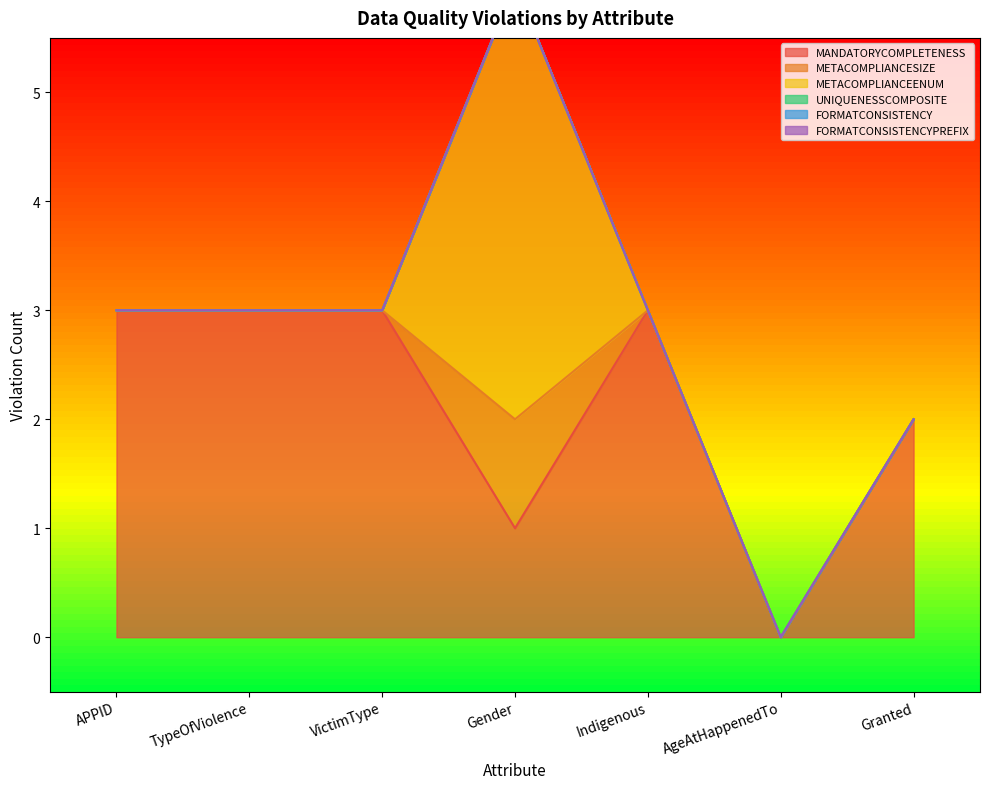

Reading left to right, list all the values displayed in this chart.

MANDATORYCOMPLETENESS: APPID=3	TypeOfViolence=3	VictimType=3	Gender=1	Indigenous=3	AgeAtHappenedTo=0	Granted=2
METACOMPLIANCESIZE: APPID=0	TypeOfViolence=0	VictimType=0	Gender=1	Indigenous=0	AgeAtHappenedTo=0	Granted=0
METACOMPLIANCEENUM: APPID=0	TypeOfViolence=0	VictimType=0	Gender=4	Indigenous=0	AgeAtHappenedTo=0	Granted=0
UNIQUENESSCOMPOSITE: APPID=0	TypeOfViolence=0	VictimType=0	Gender=0	Indigenous=0	AgeAtHappenedTo=0	Granted=0
FORMATCONSISTENCY: APPID=0	TypeOfViolence=0	VictimType=0	Gender=0	Indigenous=0	AgeAtHappenedTo=0	Granted=0
FORMATCONSISTENCYPREFIX: APPID=0	TypeOfViolence=0	VictimType=0	Gender=0	Indigenous=0	AgeAtHappenedTo=0	Granted=0